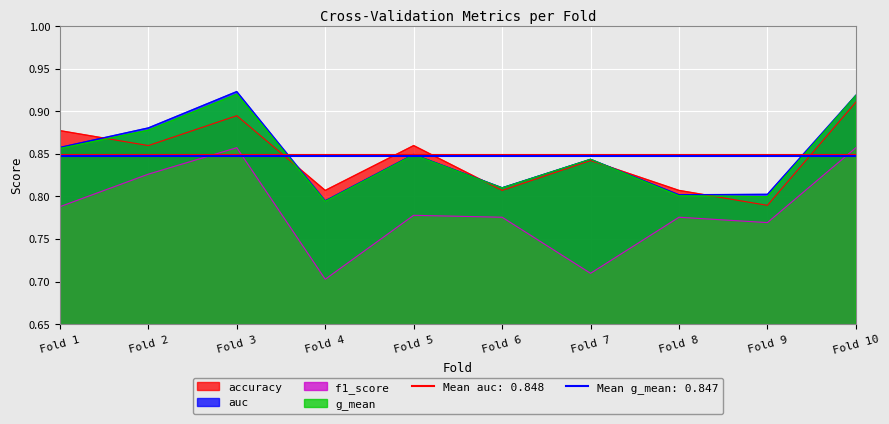

What is the value of the accuracy point at the 4th from the left?

0.8